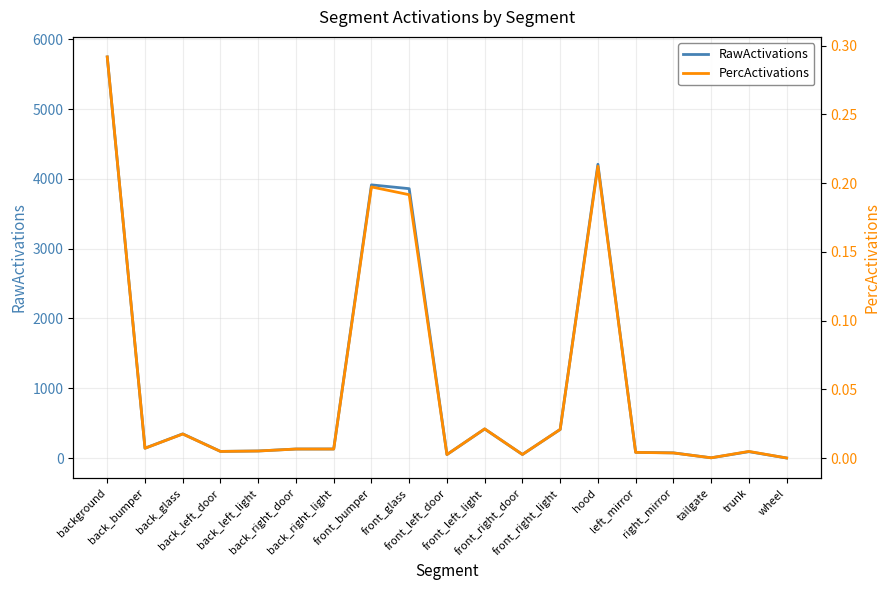

What is the difference between the RawActivations values at background and back_glass?

5402.3